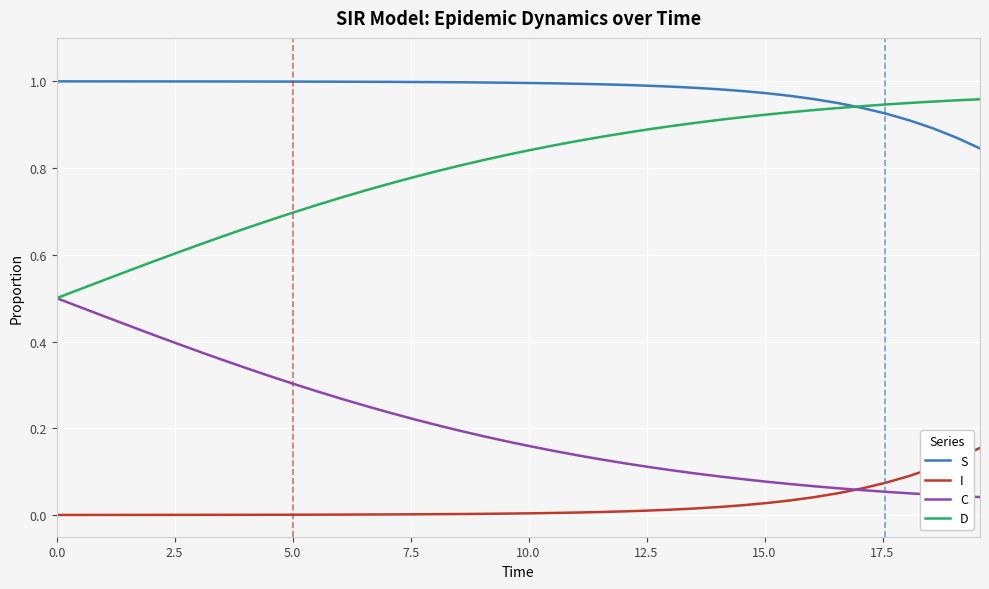

How many lines are shown in the chart?

4